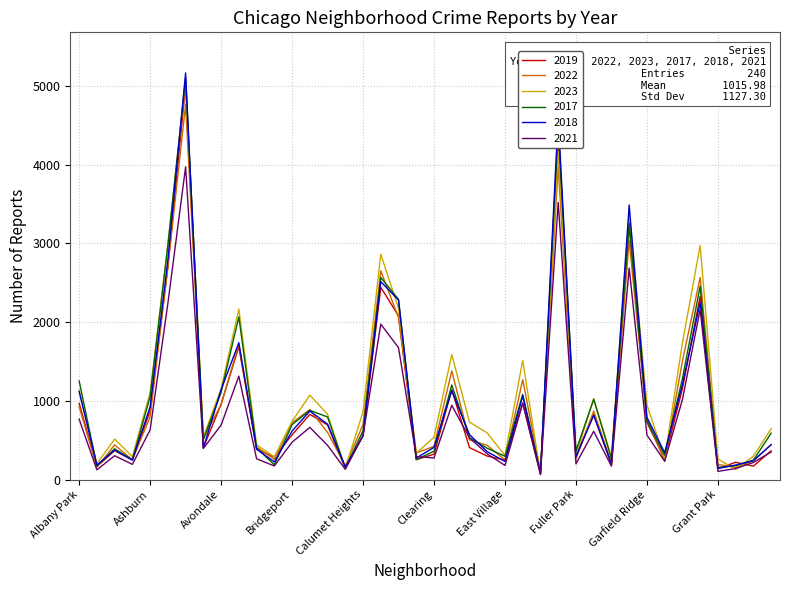

True or false: 2017 has more than 1 interior local peaks.

True